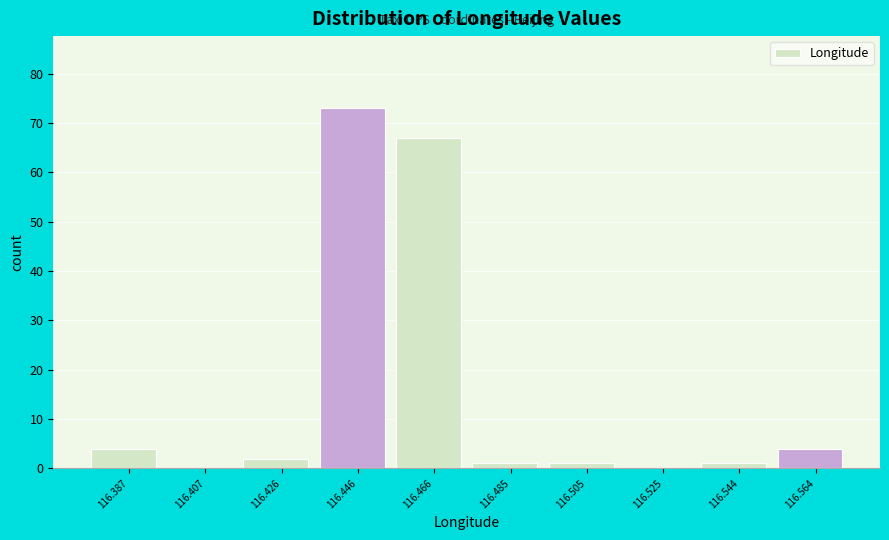

Reading right to left, extract all data points from this chart.

116.564=4	116.544=1	116.525=0	116.505=1	116.485=1	116.466=67	116.446=73	116.426=2	116.407=0	116.387=4